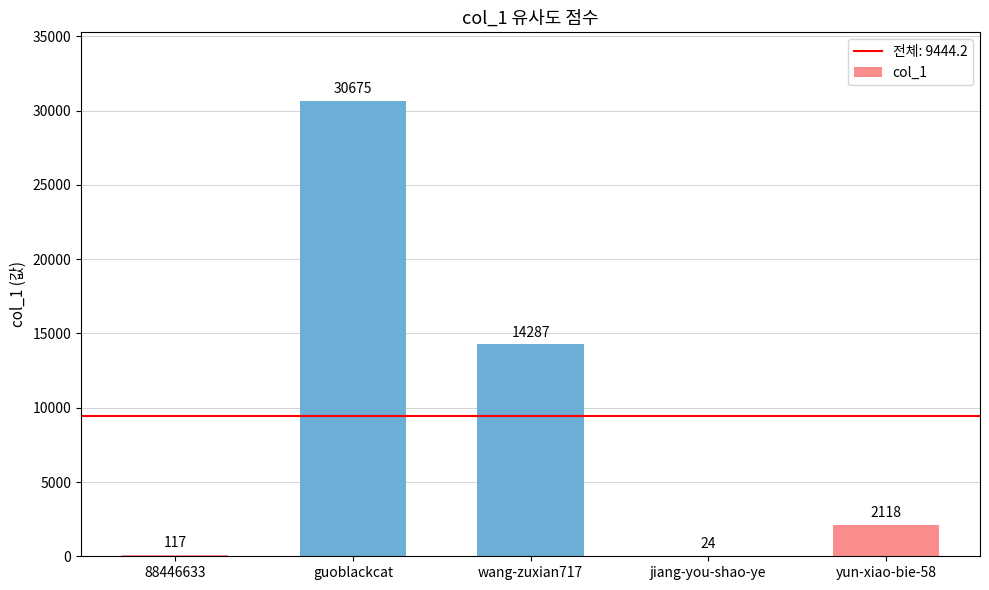

What is the change in value from 88446633 to guoblackcat?

+30558